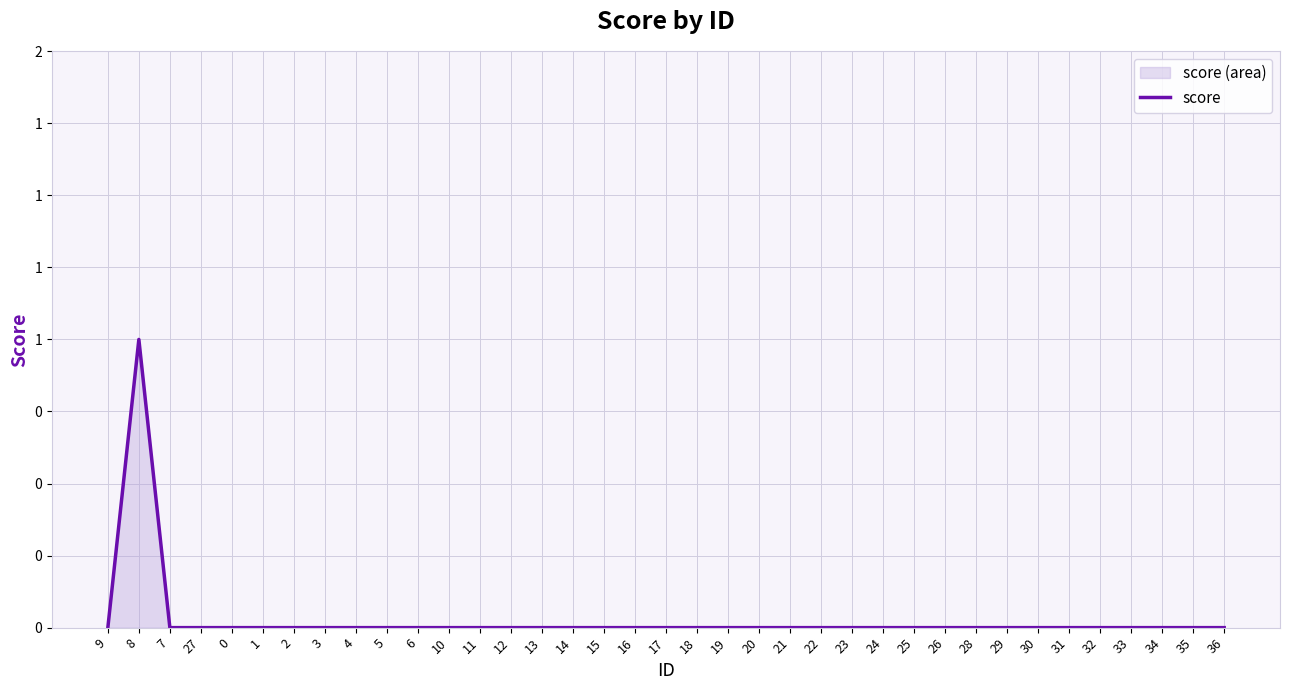

The chart shows a value of -1 at 28. True or false?

False